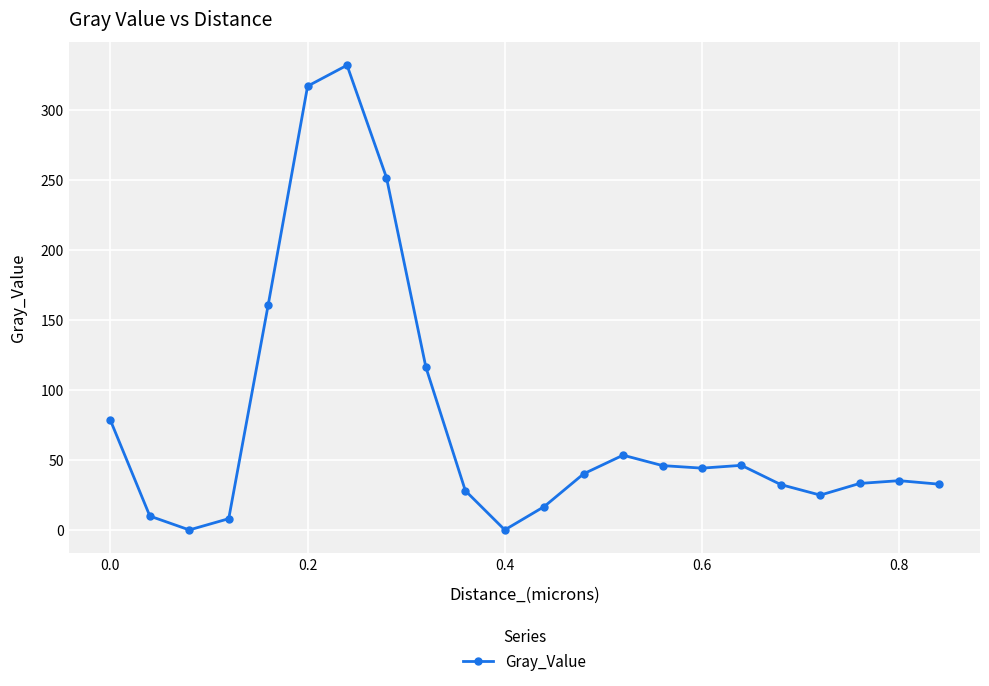

True or false: the data has more than 1 interior local peaks.

True